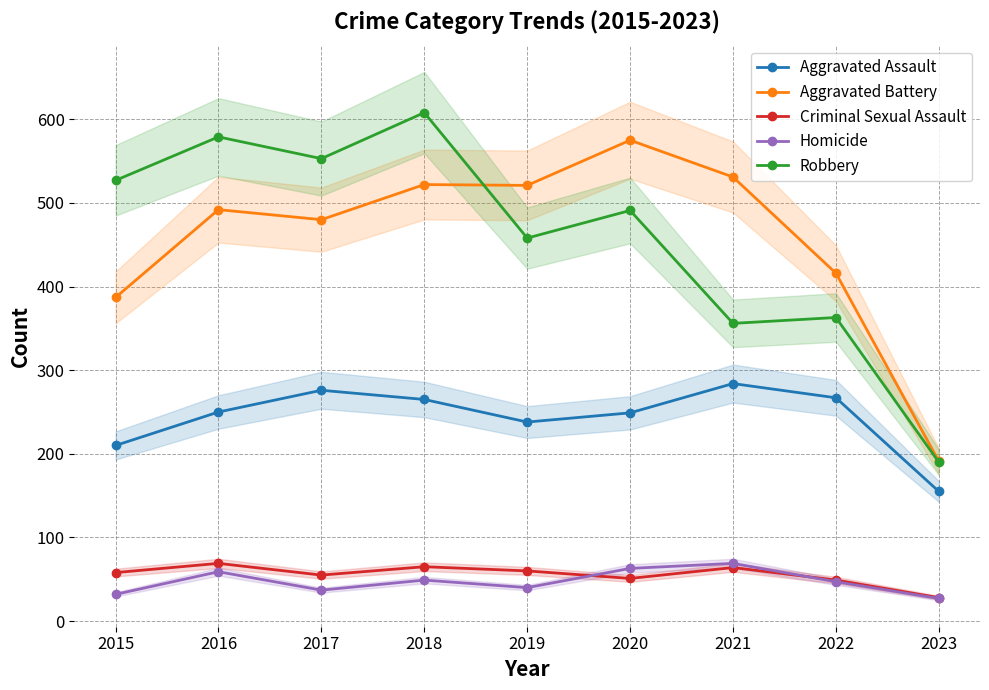

Is it true that Criminal Sexual Assault equals 55 at 2017?

True